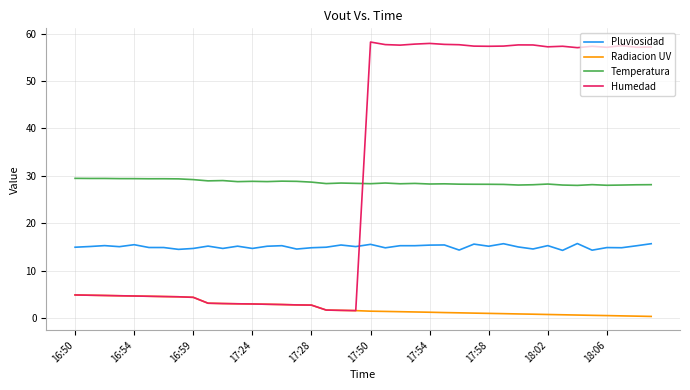

List the series in order of their peak value, highest first.

Humedad, Temperatura, Pluviosidad, Radiacion UV